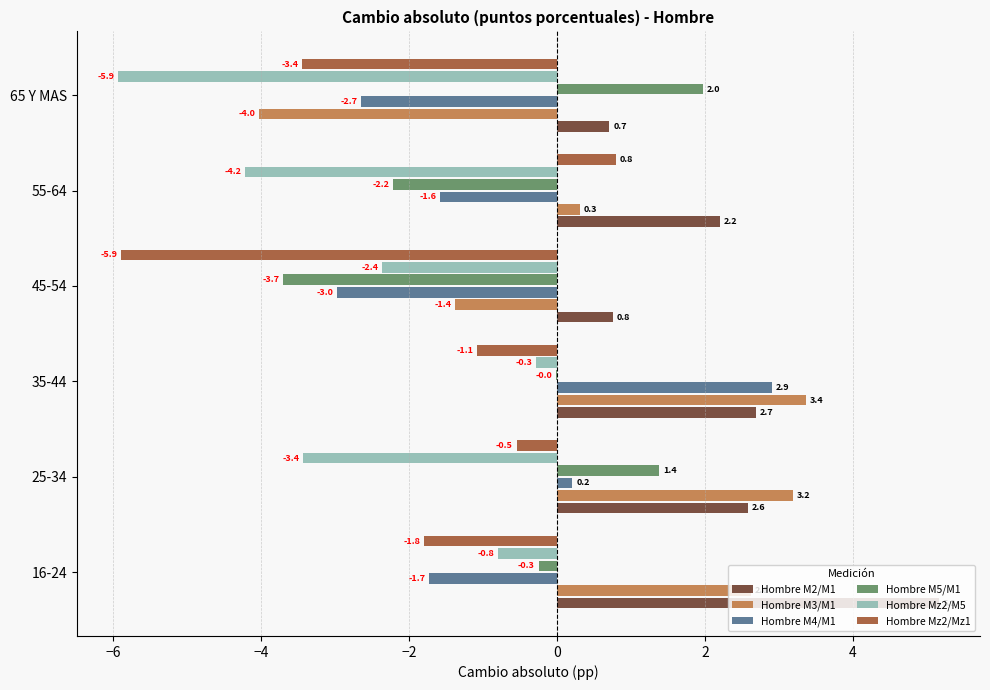

What is the sum of all Hombre M5/M1 values?

-2.8